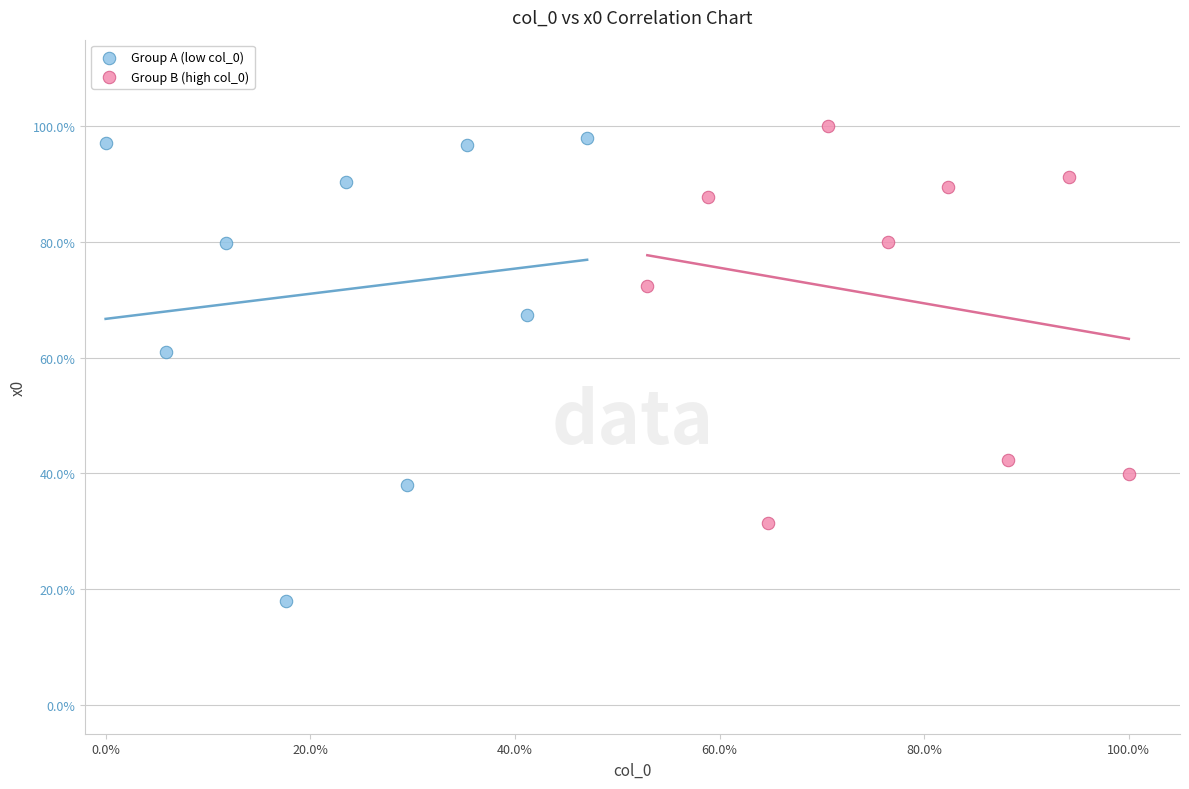

What are all the series names shown in the legend?

Group A (low col_0), Group B (high col_0)